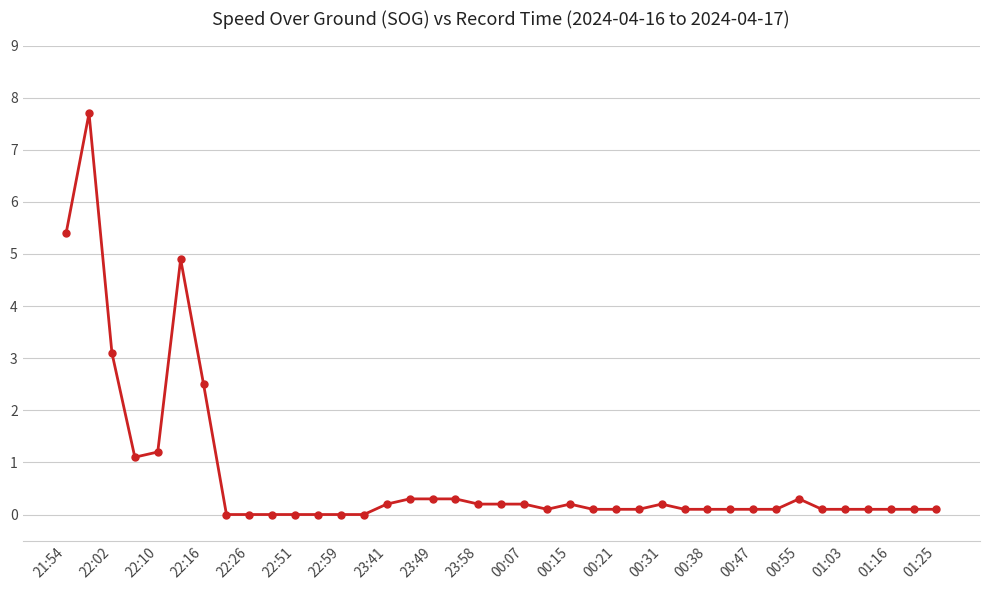

What is the value of the 5th point from the left?

1.2